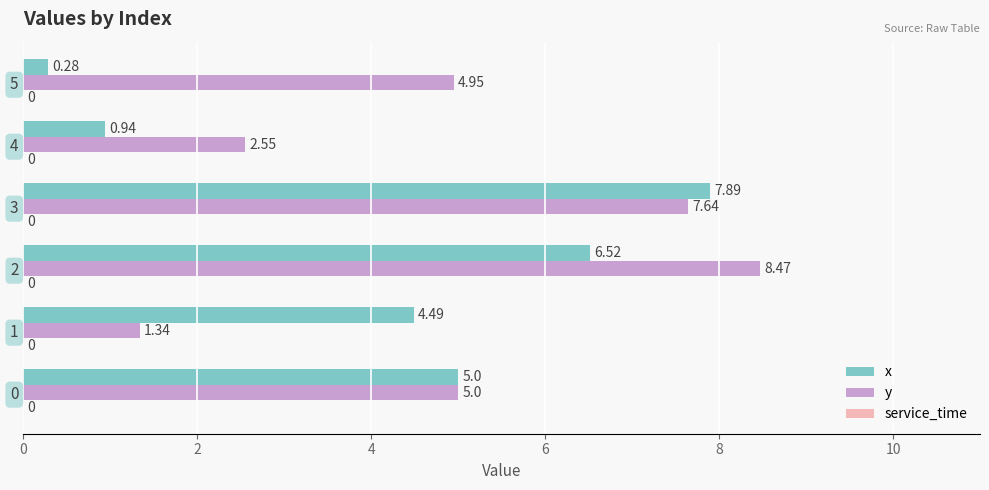

At which category is the sum across all series the highest?

3